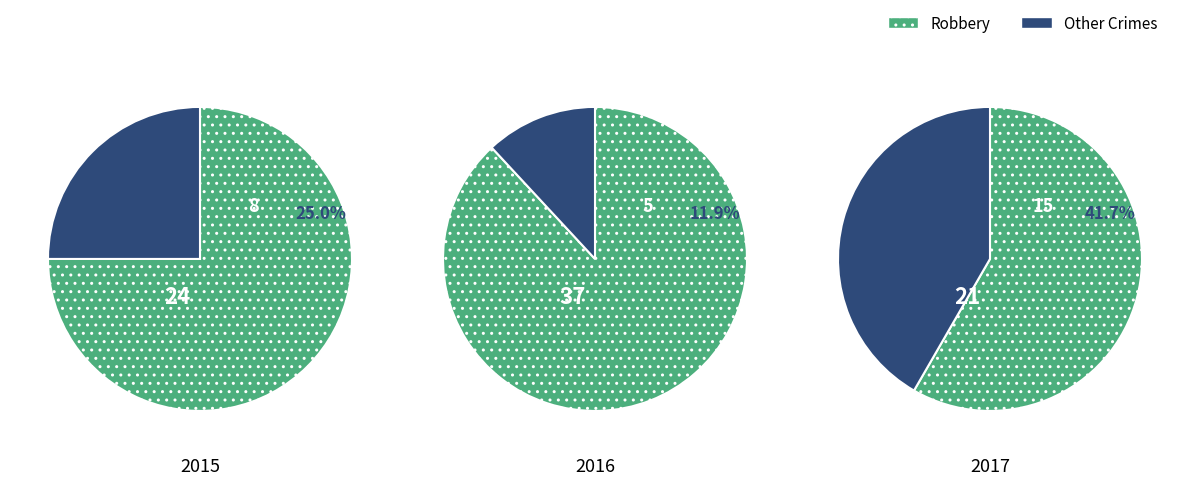

Is it true that Homicide is 0% of the pie?

True